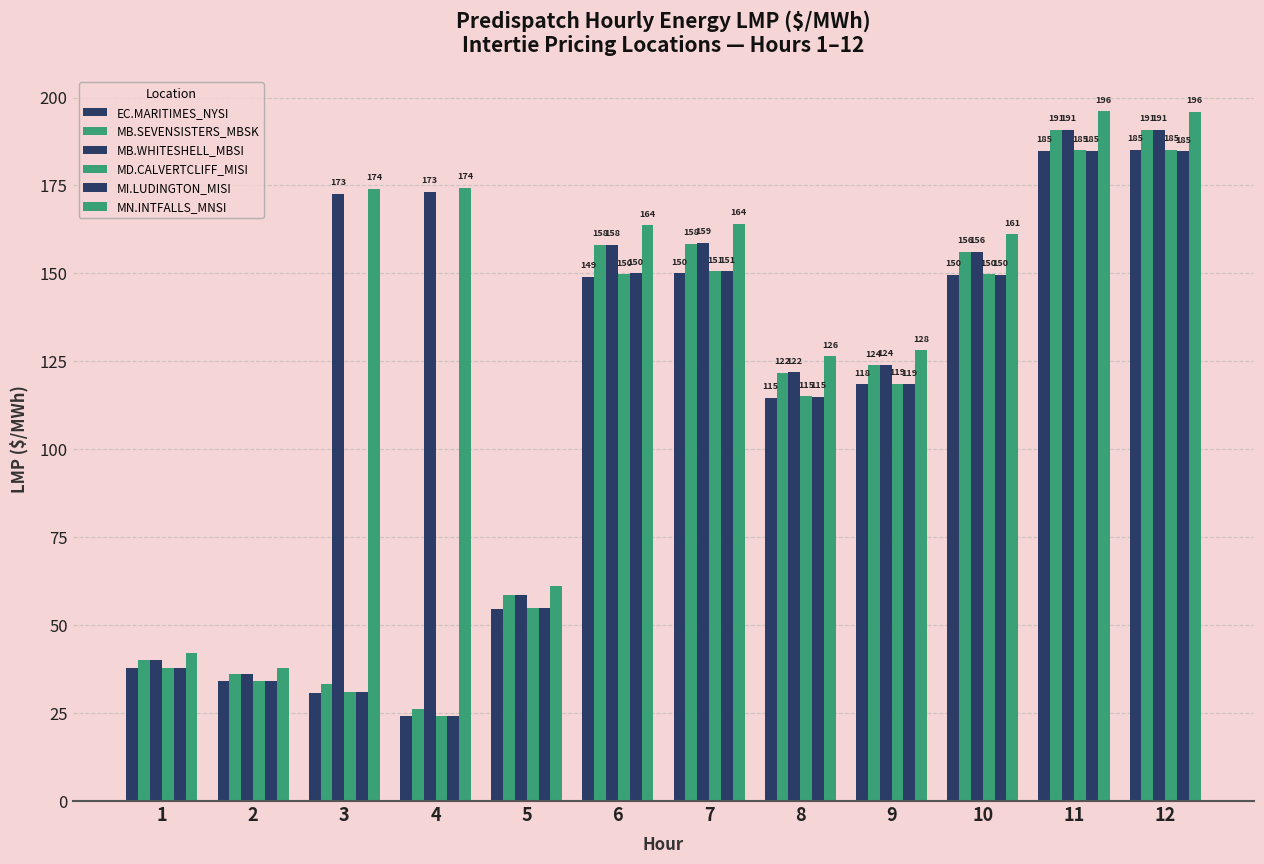

How many data points in MB.WHITESHELL_MBSI are less than 158?

6